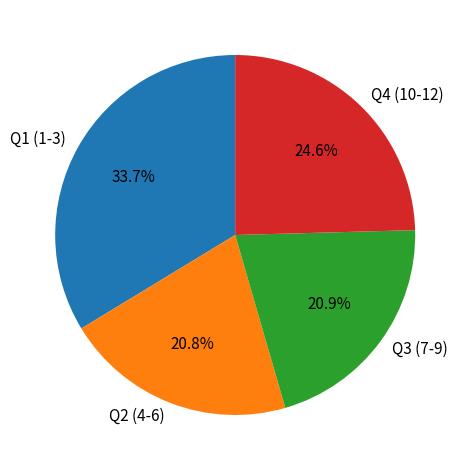

Is the sum of Q2 (4-6) and Q1 (1-3) greater than half?

Yes